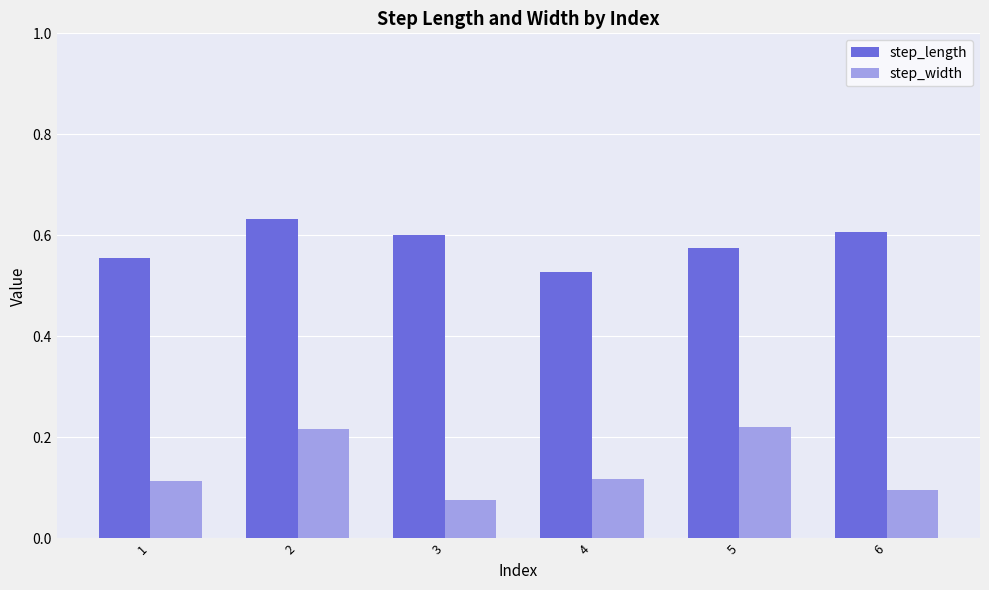

At which category is the sum across all series the highest?

2